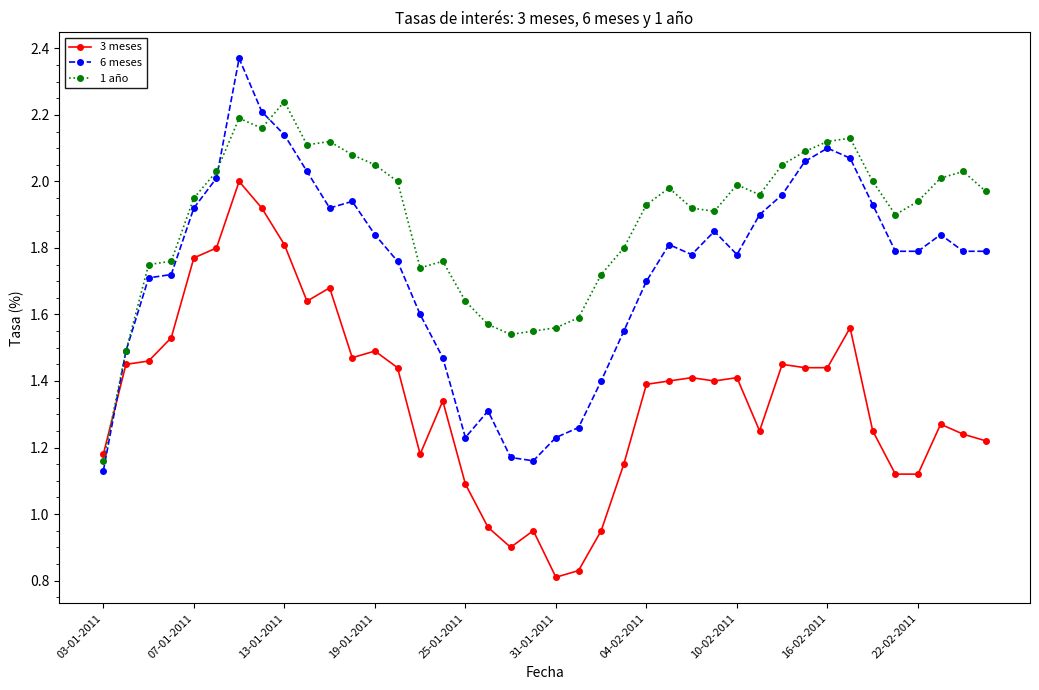

Which series ends up on top after the final intersection of 3 meses and 1 año?

1 año